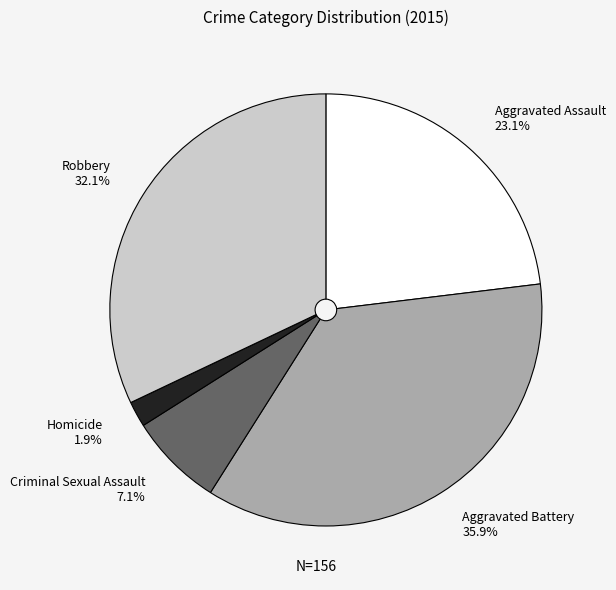

What is the ratio of the value at Robbery to the value at Aggravated Battery?

0.9